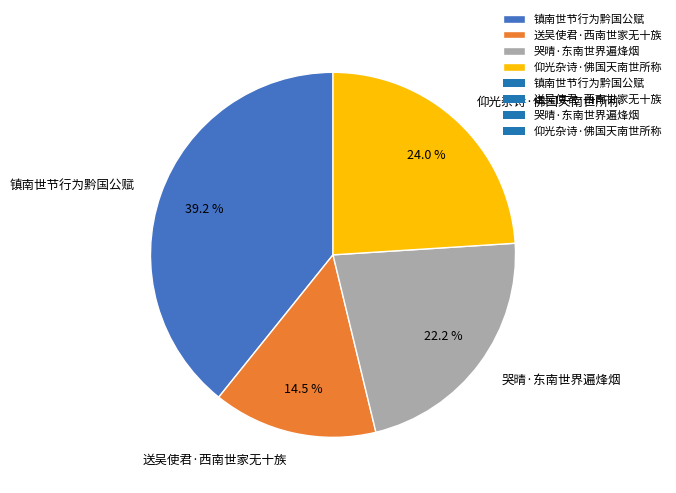

Which has a higher value, 送吴使君·西南世家无十族 or 哭晴·东南世界遍烽烟?

哭晴·东南世界遍烽烟